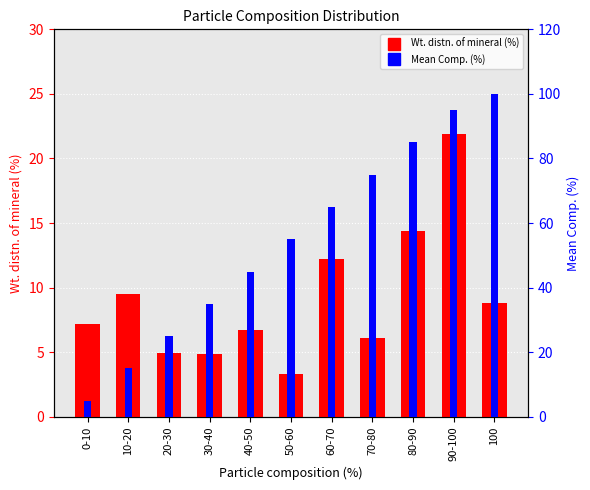

What are all the series names shown in the legend?

Wt. distn. of mineral (%), Mean Comp. (%)